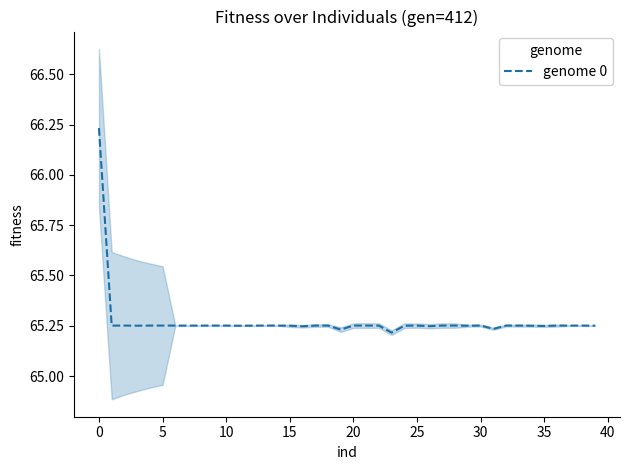

Reading right to left, what are all the values shown in this chart?

65.3	65.3	65.3	65.3	65.2	65.2	65.3	65.3	65.2	65.3	65.2	65.3	65.3	65.2	65.3	65.2	65.2	65.3	65.3	65.3	65.2	65.3	65.3	65.2	65.2	65.3	65.3	65.3	65.3	65.3	65.3	65.3	65.3	65.3	65.3	65.3	65.3	65.3	65.3	66.2